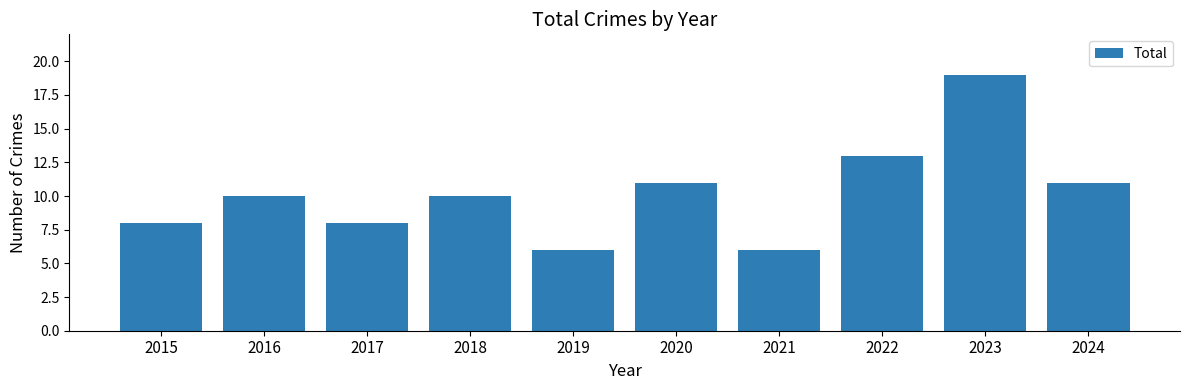

What is the difference between the values at 2017 and 2023?

11